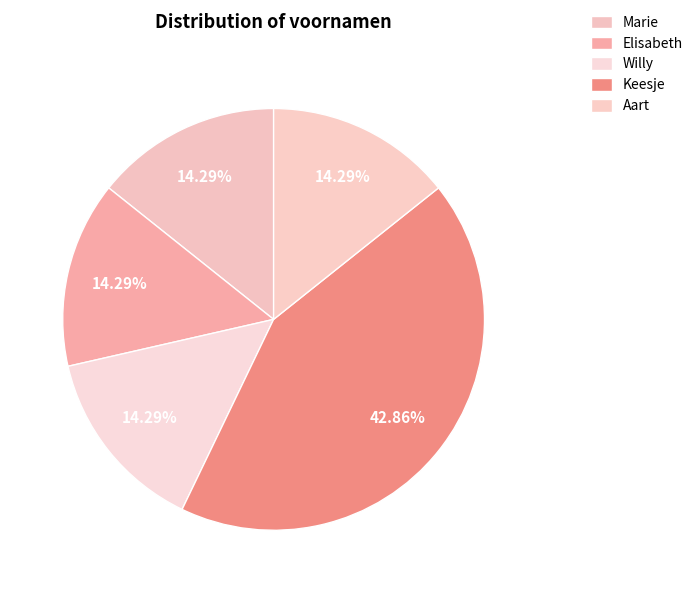

To the nearest percent, what is the average slice percentage?

20%